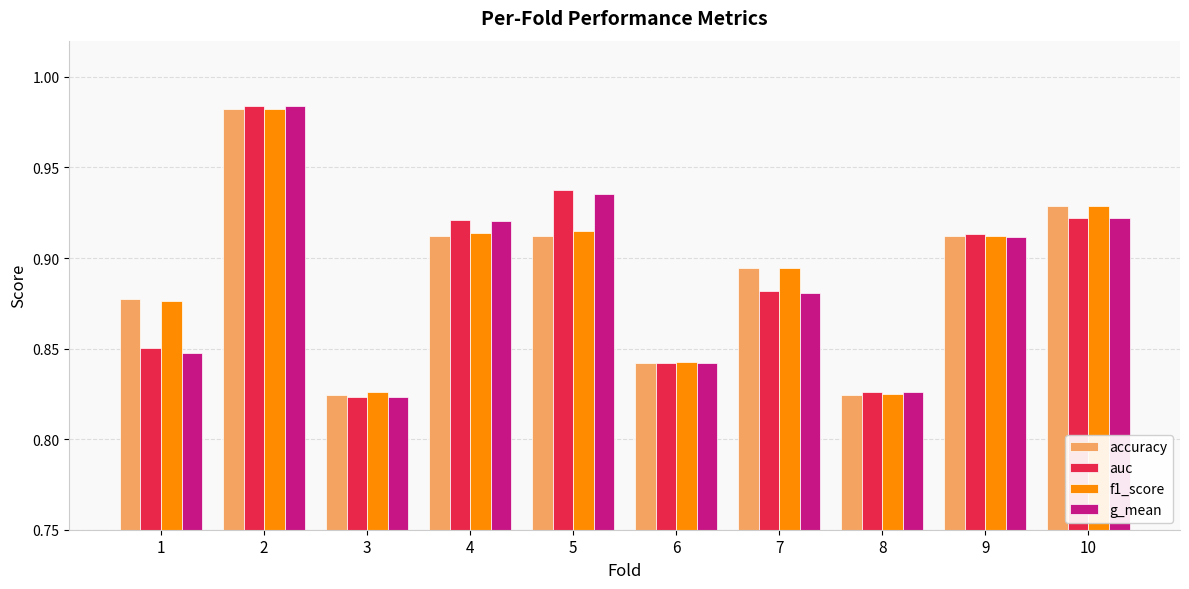

Which series changed the most between 4 and 7?

g_mean